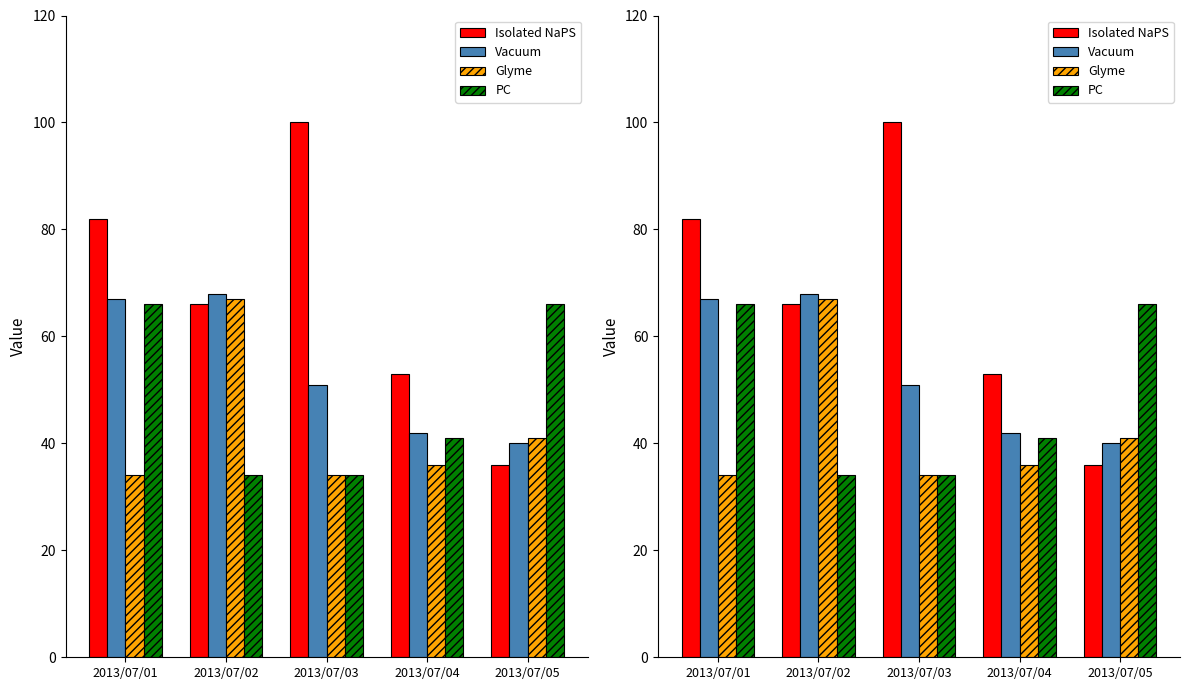

The Vacuum series shows 42 at 2013/07/04. True or false?

True